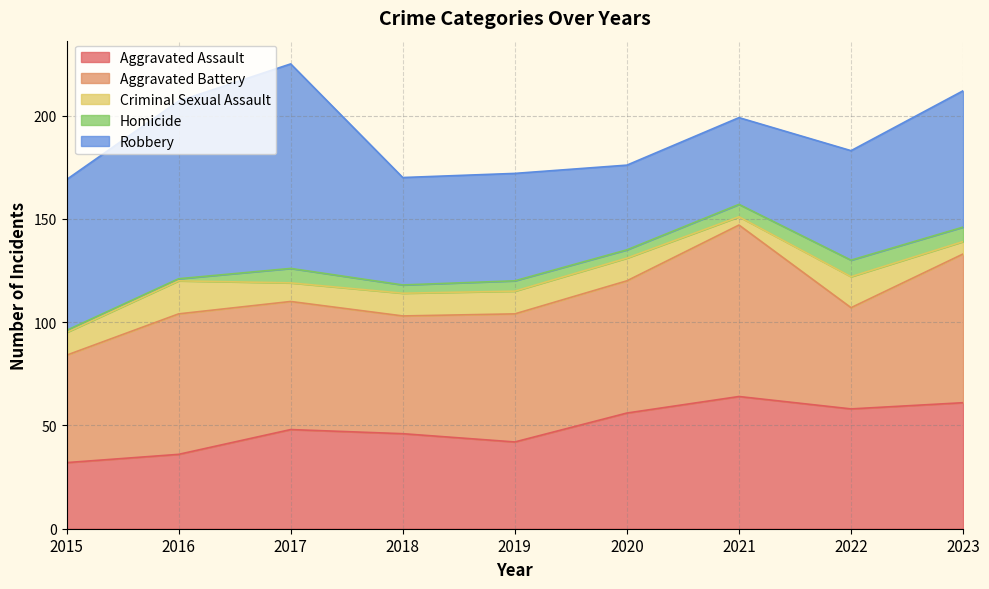

Count the Homicide values in the range 4 to 7.

6